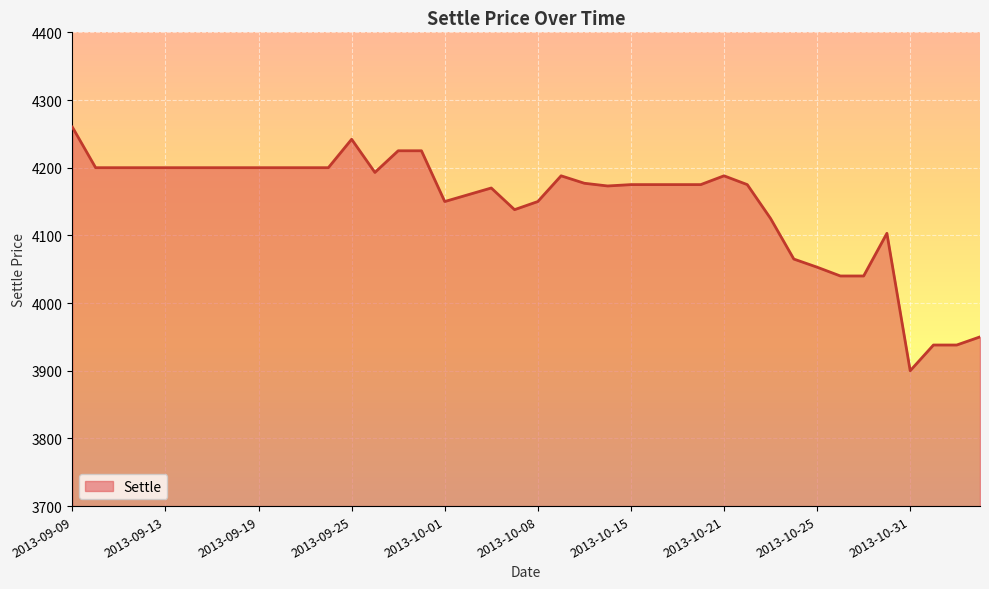

What is the difference between the maximum and minimum values?

360